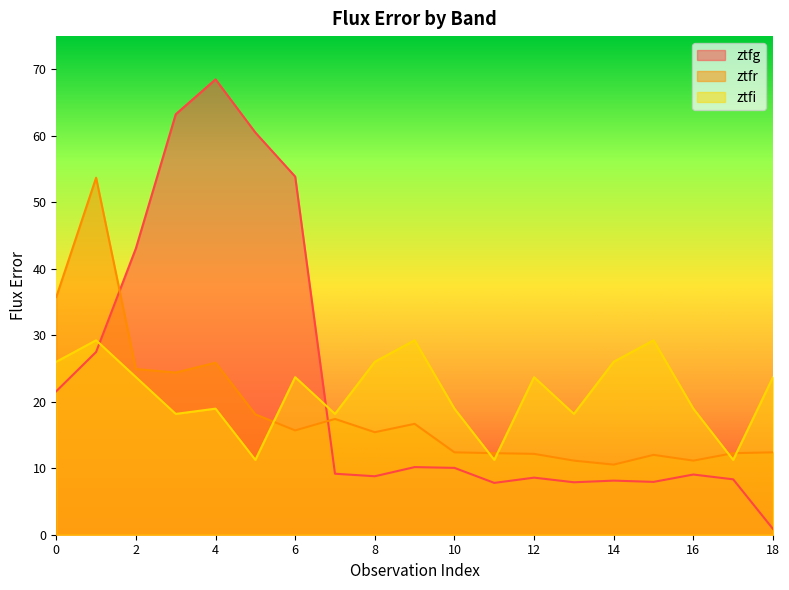

At which category is the sum across all series the highest?

4